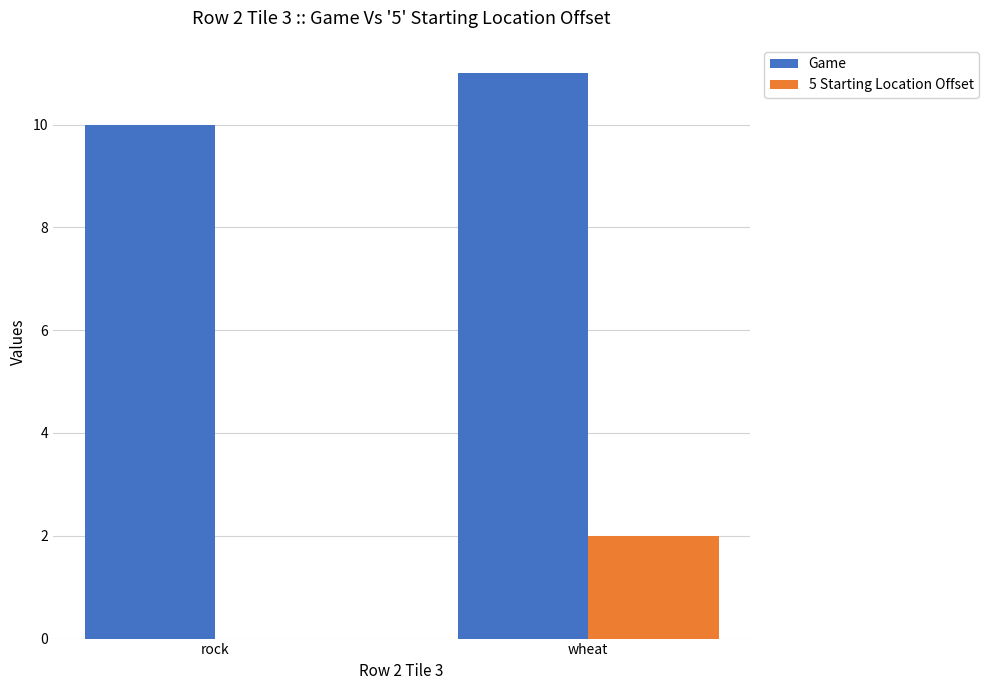

Is the value of 5 Starting Location Offset at wheat greater than the value of Game at rock?

No